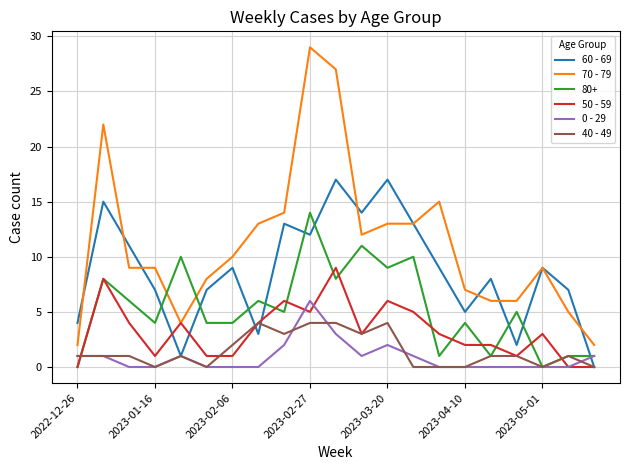

What is the sum of all 0 - 29 values?

19